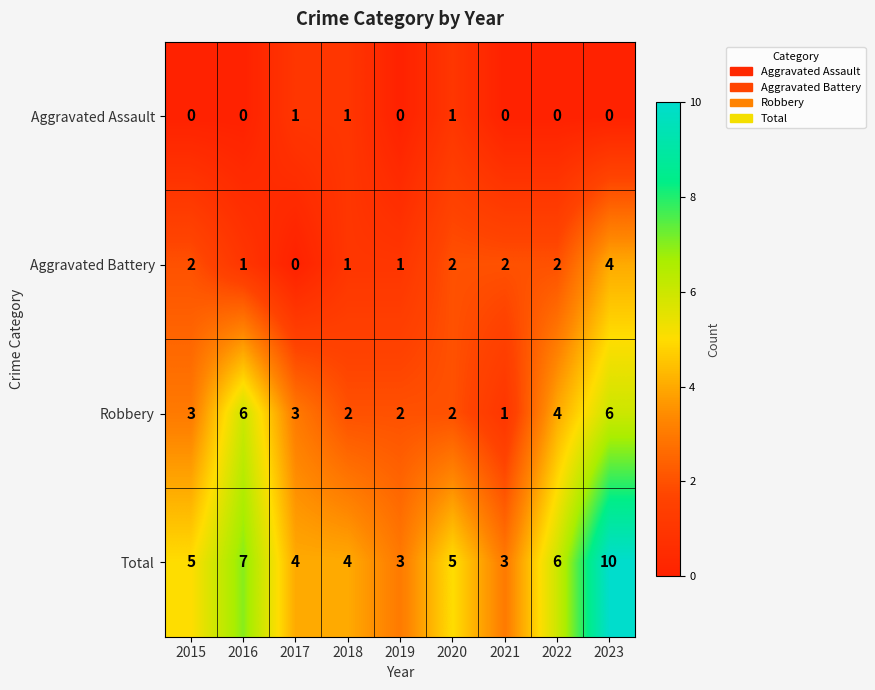

Which category has the highest value across all series?

2023